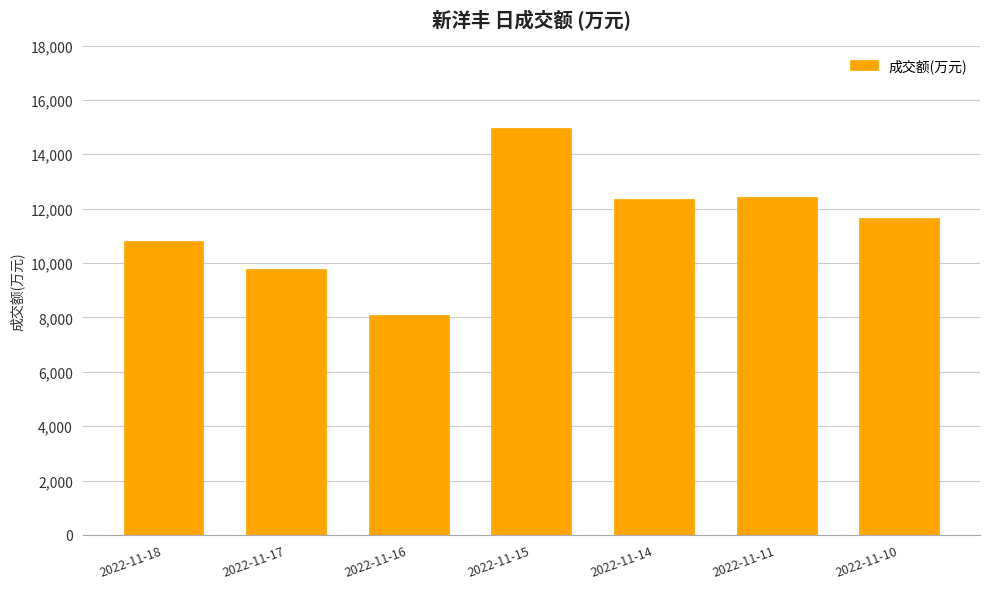

What is the difference between the values at 2022-11-10 and 2022-11-16?

3568